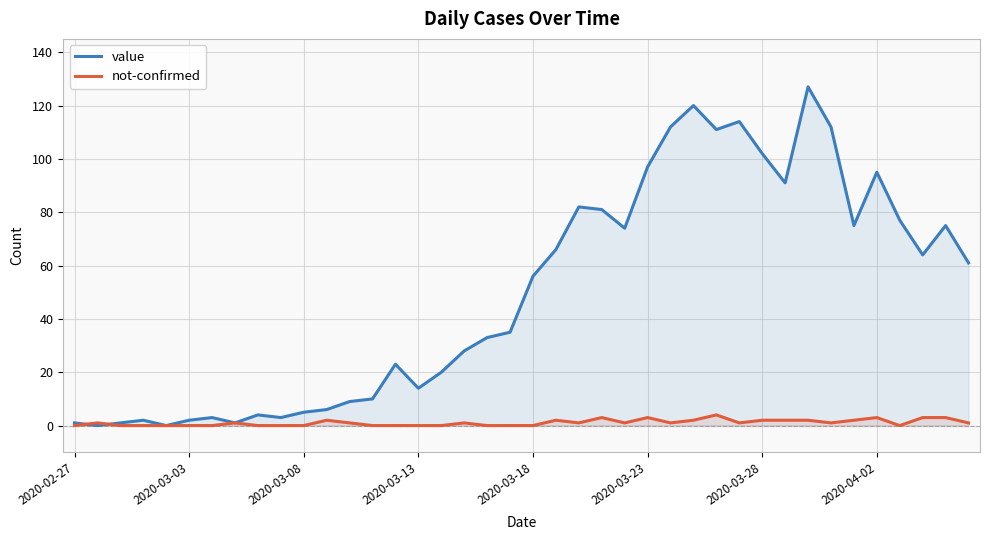

The value of not-confirmed at 16 is 2. True or false?

False